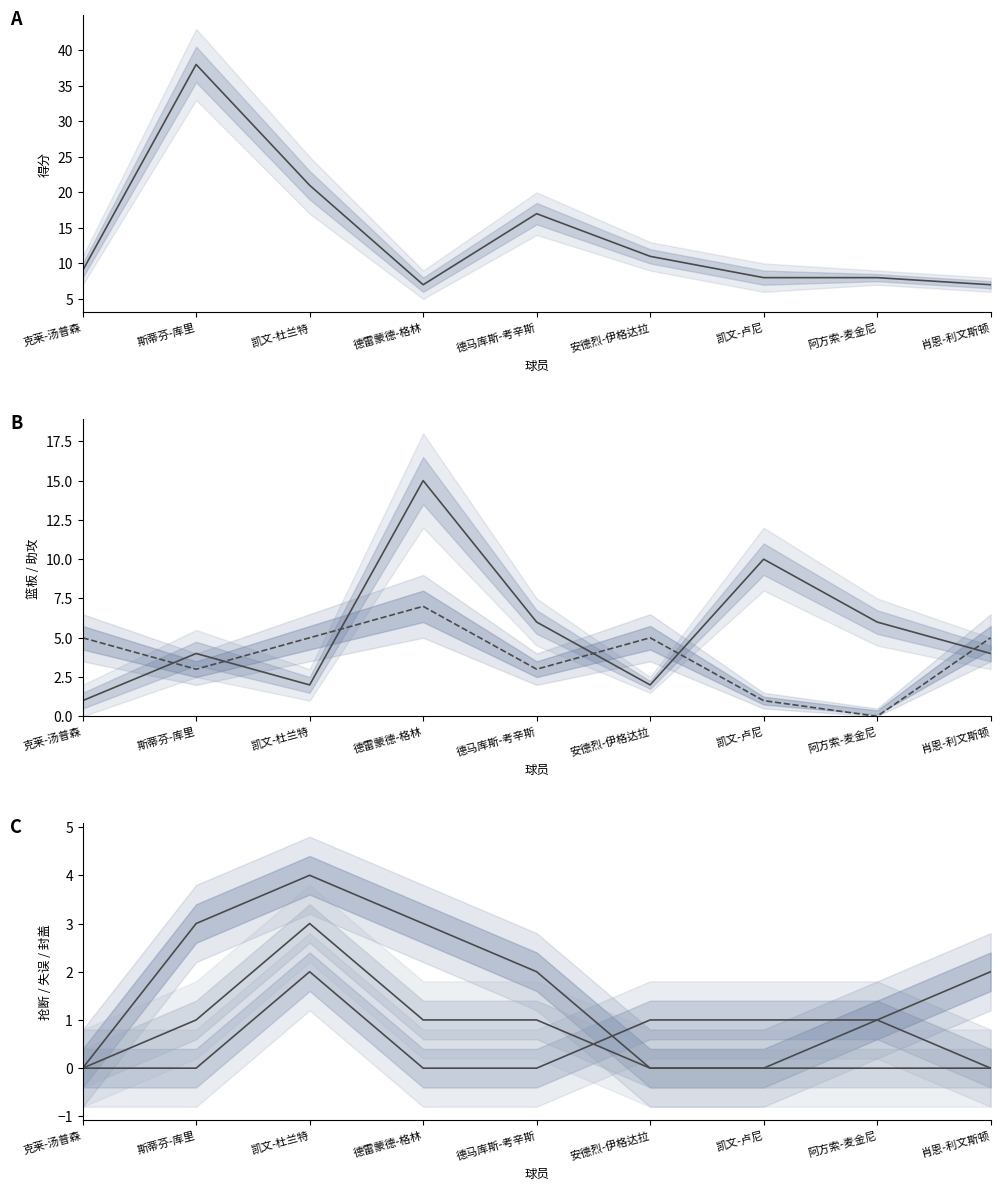

How many lines are shown in the chart?

6